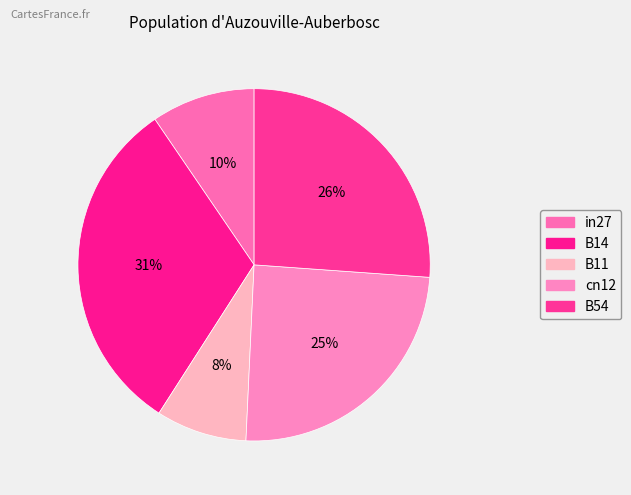

Count the number of slices in the pie.

5